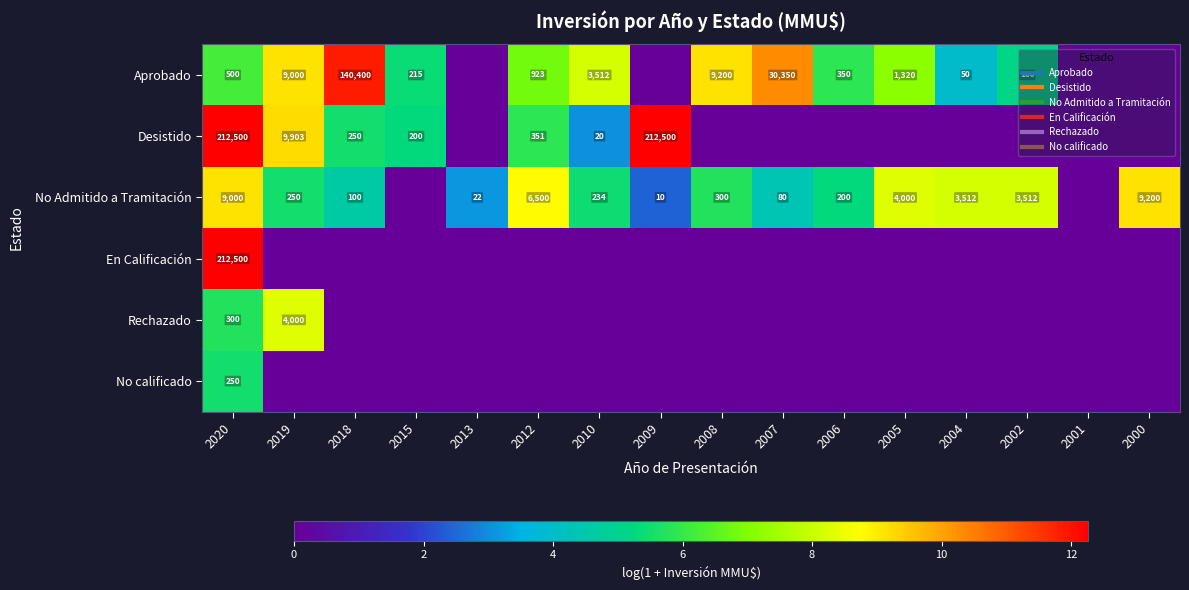

What is the spread (max minus min) of values at 2004?

8.2